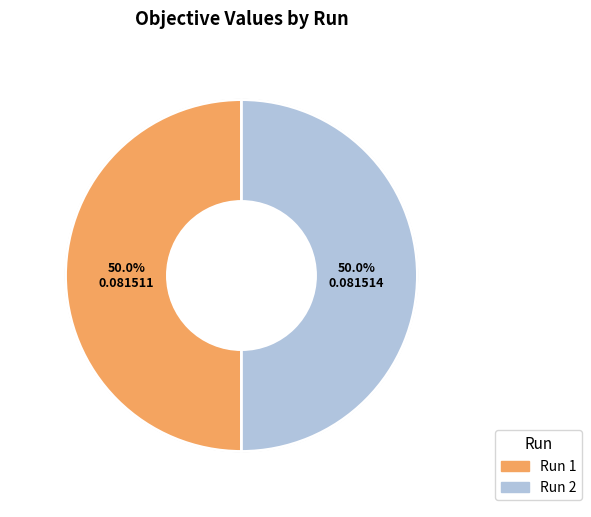

Combined, do Run 1 and Run 2 account for over 50%?

Yes